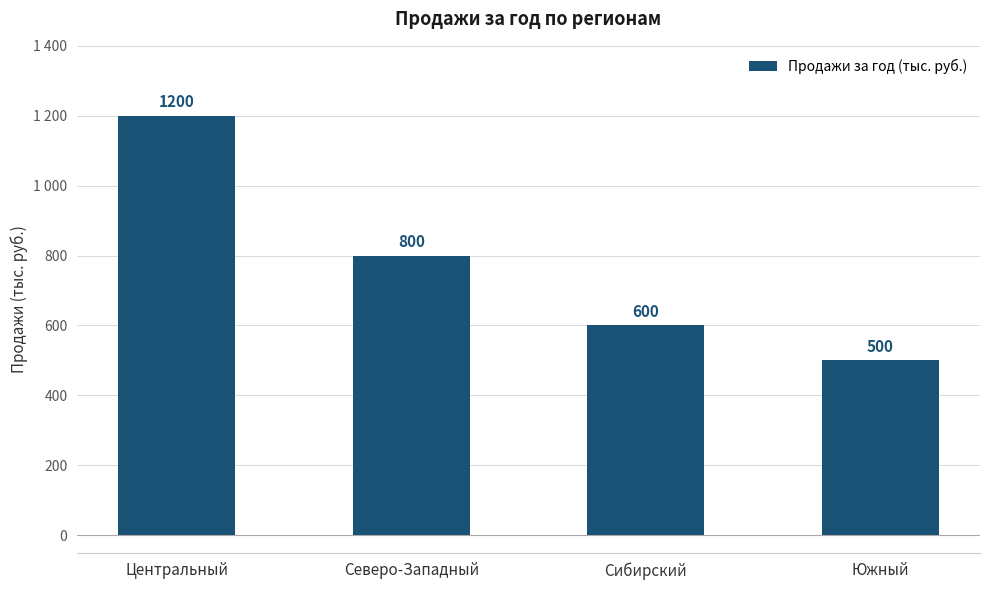

The value at Южный is 177. True or false?

False